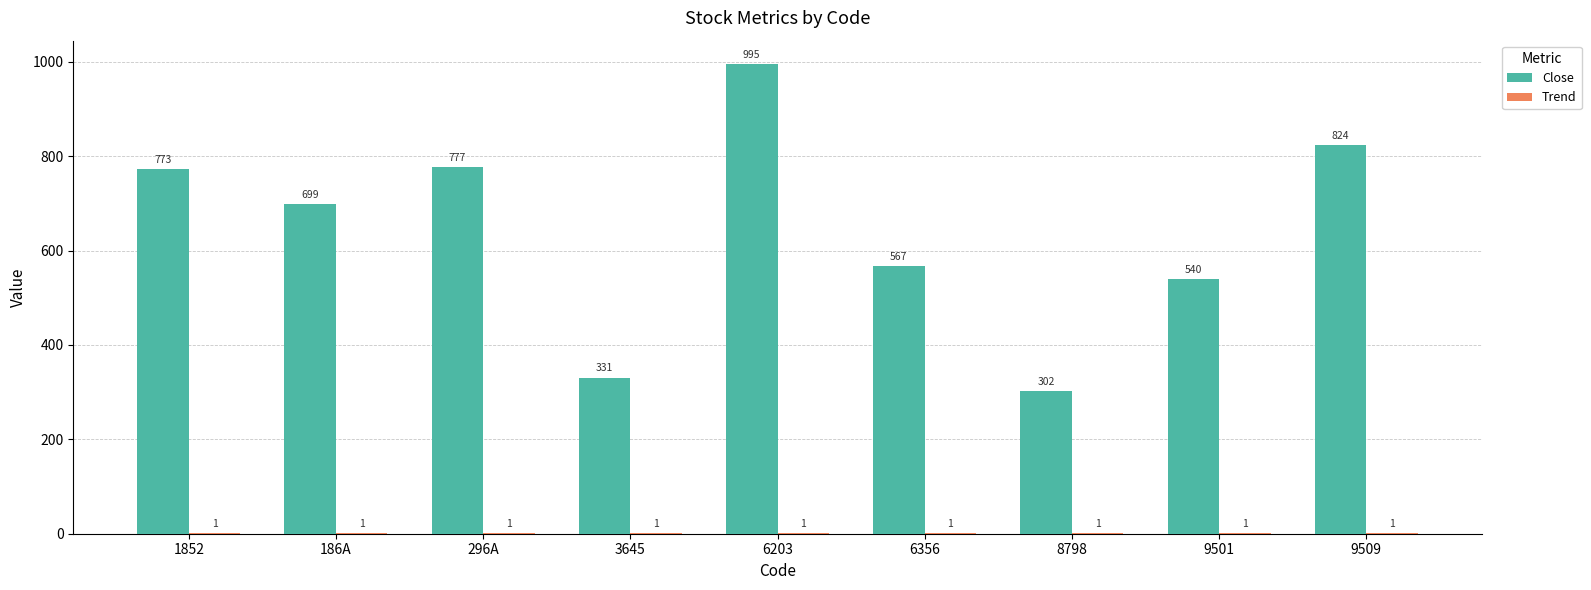

Which label corresponds to the largest value in the chart?

6203